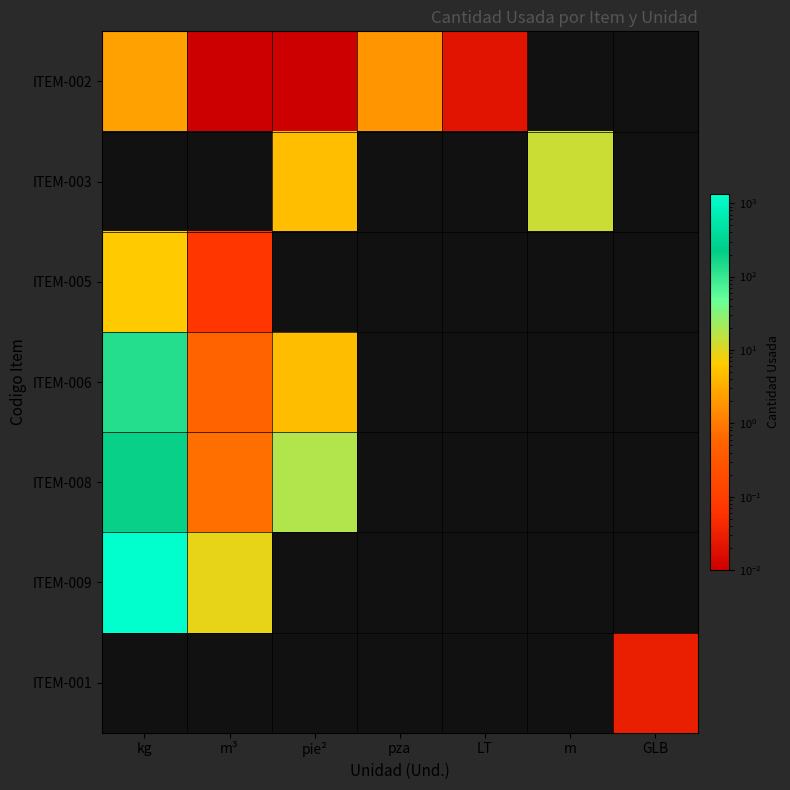

How many data points does each series have?

7